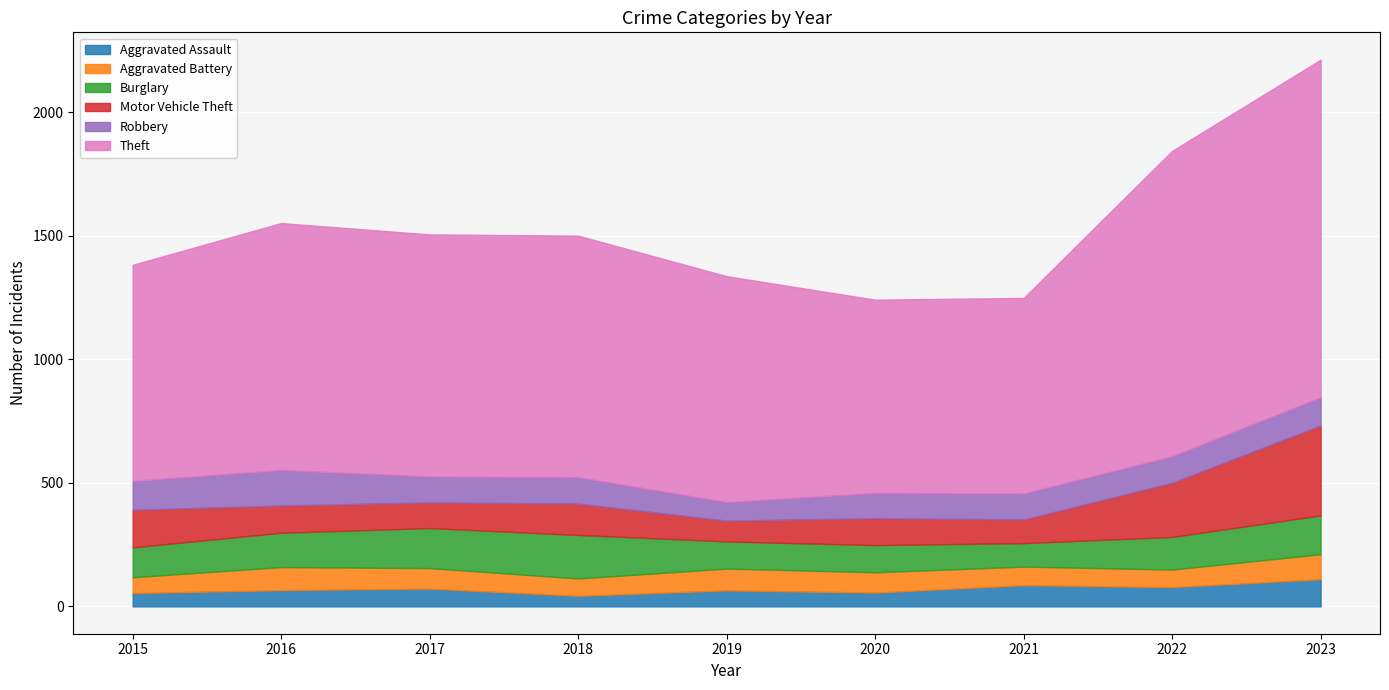

Is the value of Aggravated Assault at 2020 greater than the value of Motor Vehicle Theft at 2021?

No